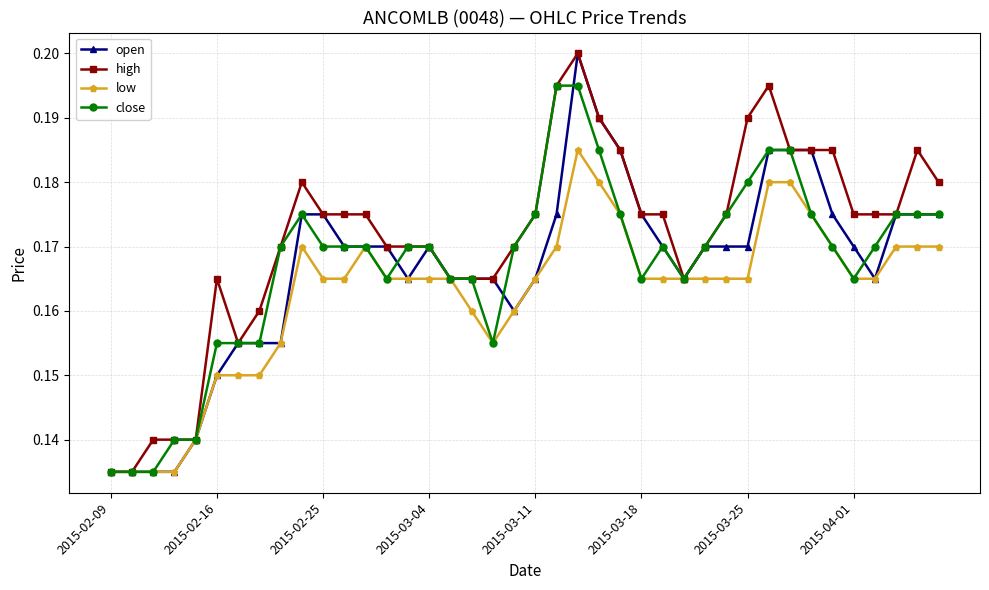

True or false: low has more than 0 points higher than both neighbors.

True